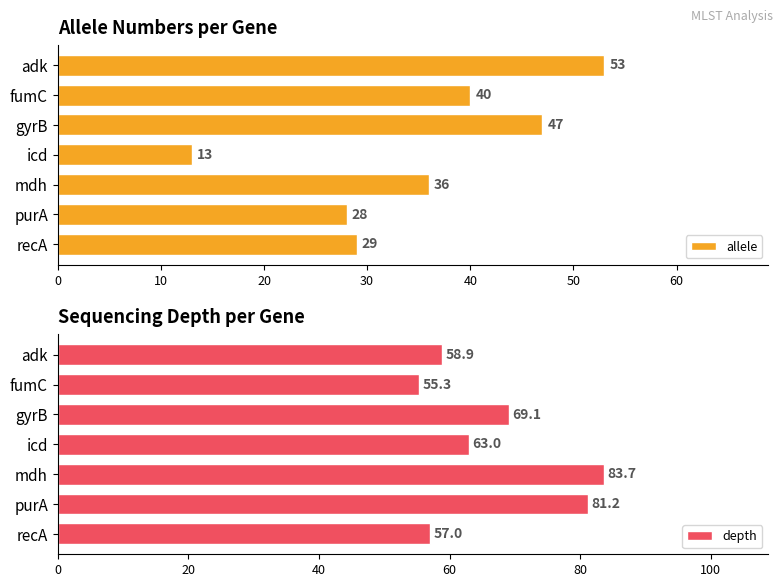

How many bars are there in total?

14